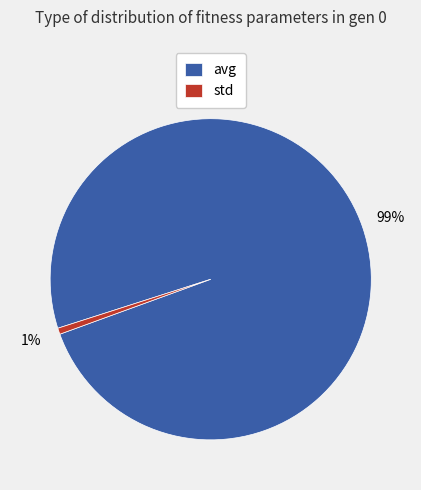

To the nearest percent, what is the average slice percentage?

50%